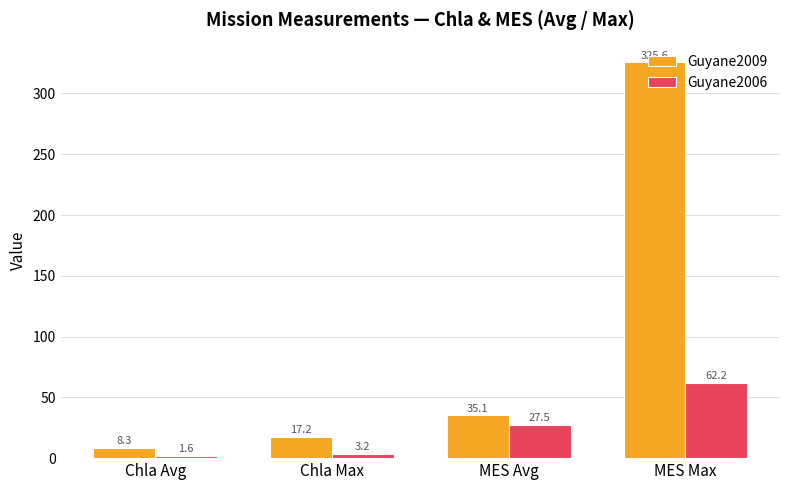

Which category has the highest value in the Guyane2009 series?

MES Max